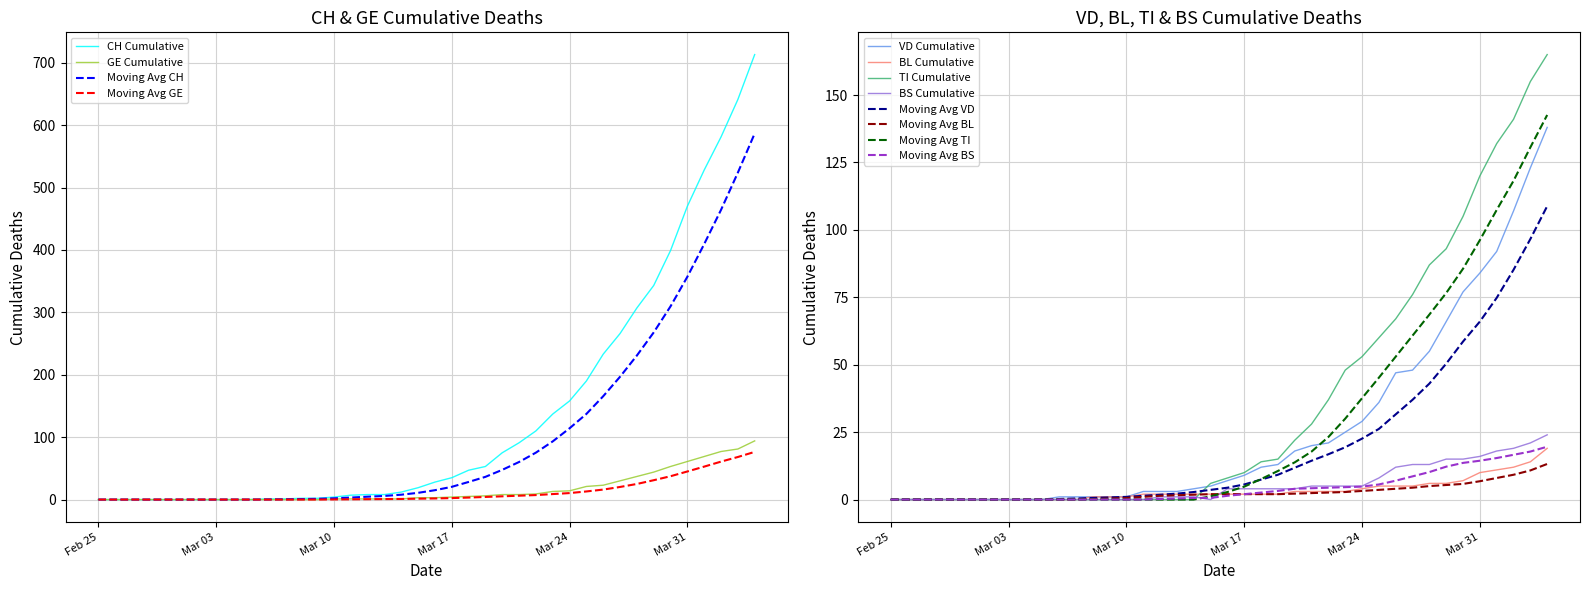

Does the chart have visible grid lines?

Yes